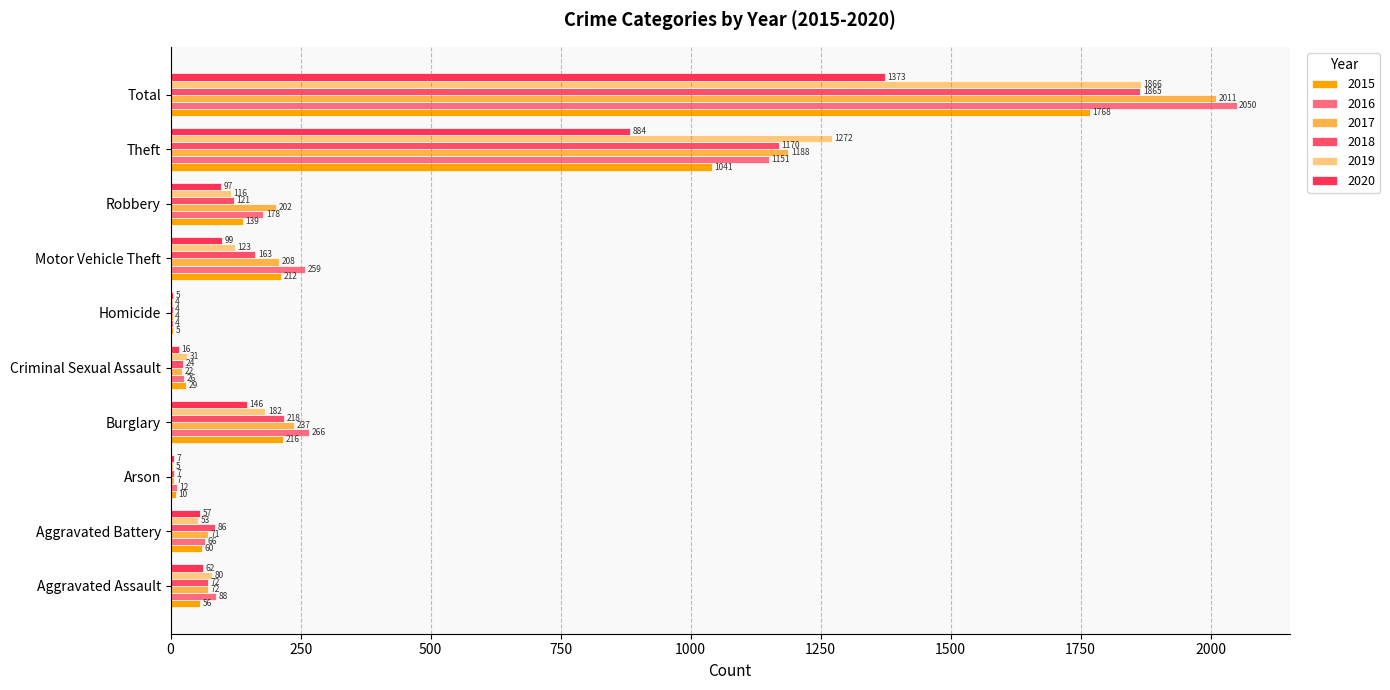

What is the spread (max minus min) of values at Theft?

388